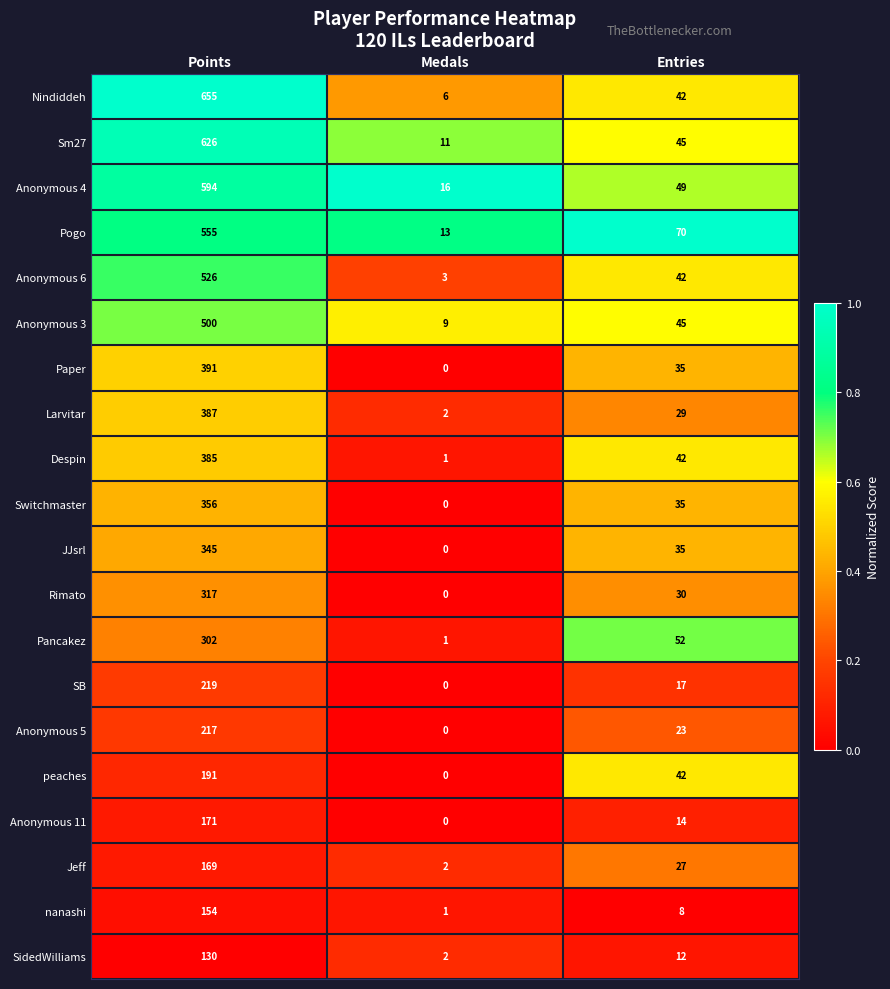

List the series in order of their peak value, highest first.

Nindiddeh, Sm27, Anonymous 4, Pogo, Anonymous 6, Anonymous 3, Paper, Larvitar, Despin, Switchmaster, JJsrl, Rimato, Pancakez, SB, Anonymous 5, peaches, Anonymous 11, Jeff, nanashi, SidedWilliams